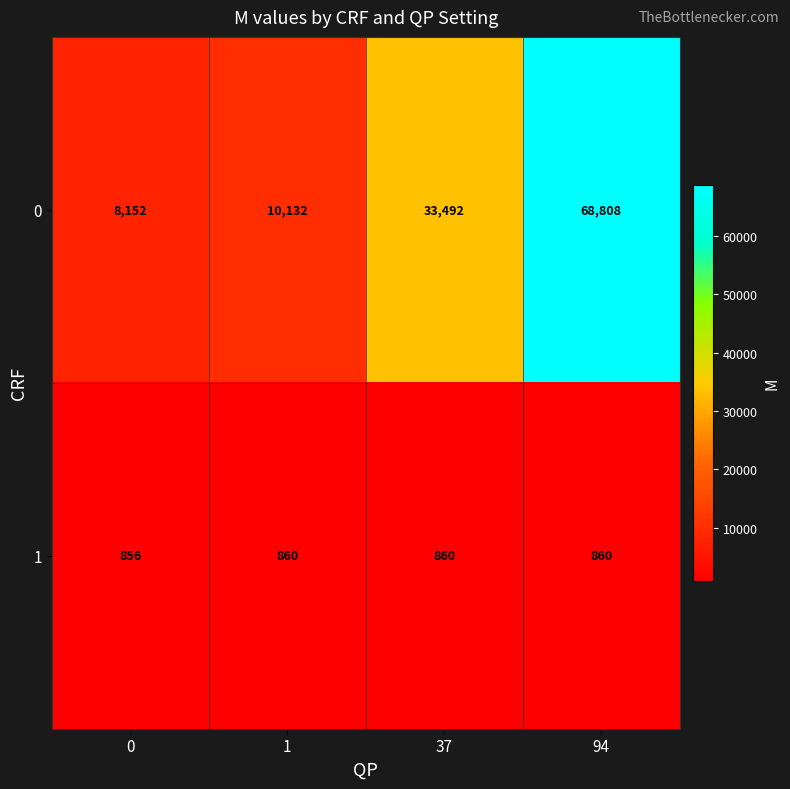

List the series in order of their peak value, lowest first.

1, 0